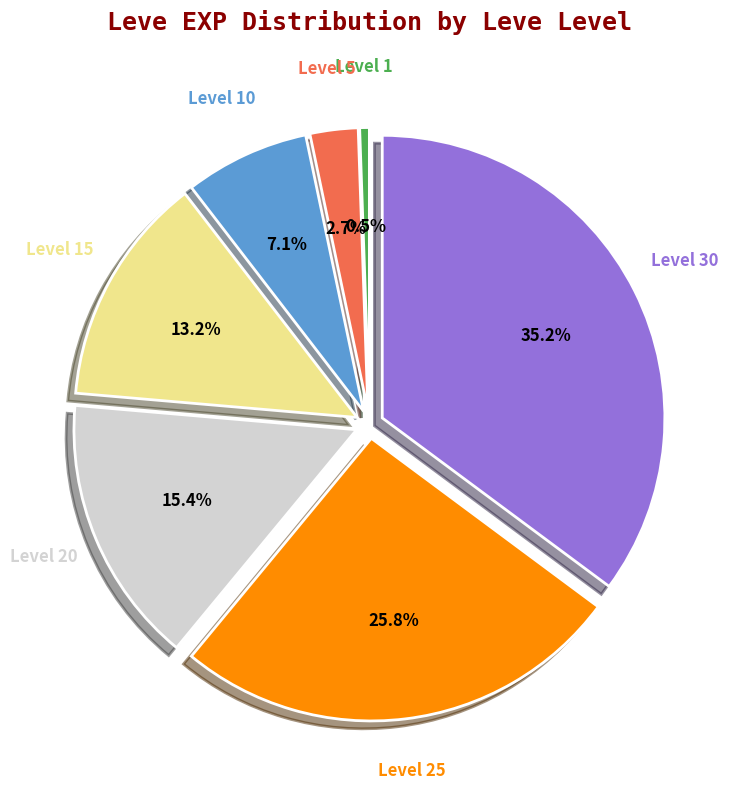

Is there a majority slice in this chart?

No